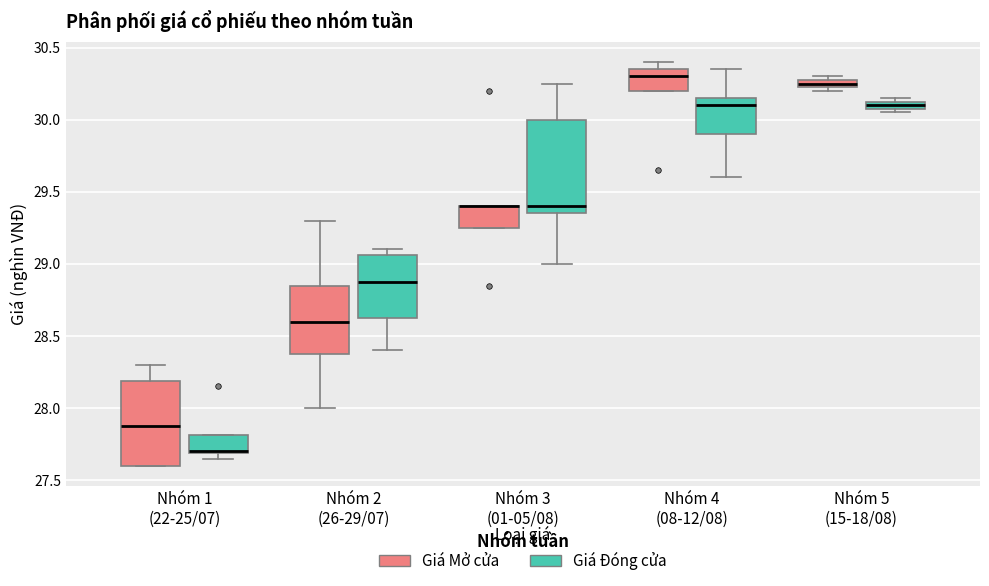

Which box is the tallest, from its lower edge to its upper edge?

Nhóm 3 (01-05/08) (Giá Đóng cửa)